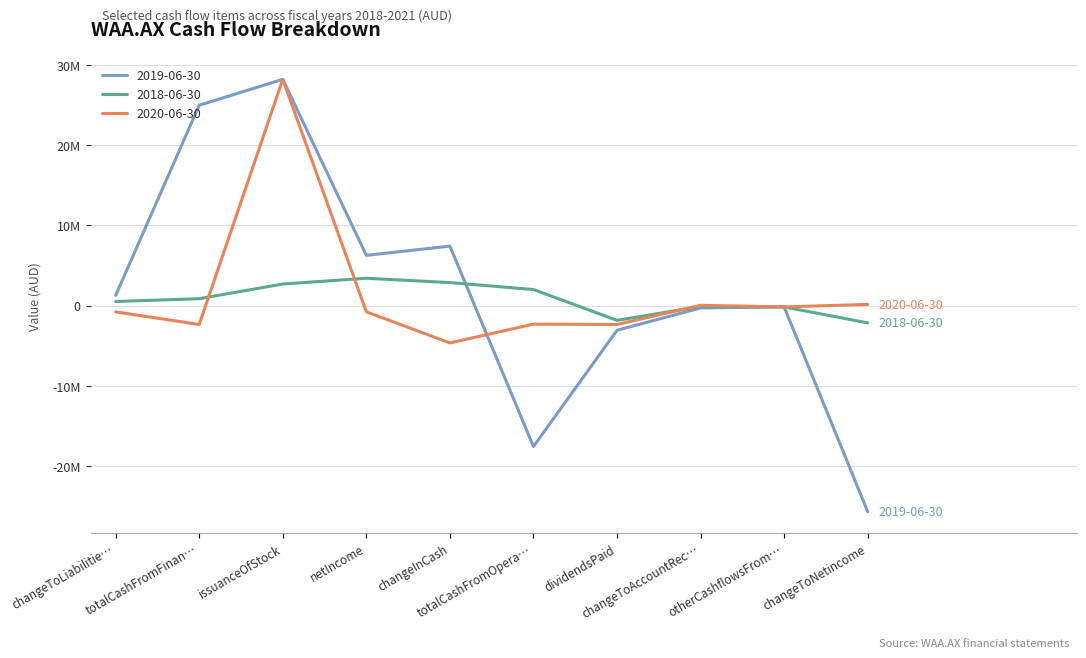

After their last crossing, which series has the higher values: 2019-06-30 or 2018-06-30?

2018-06-30